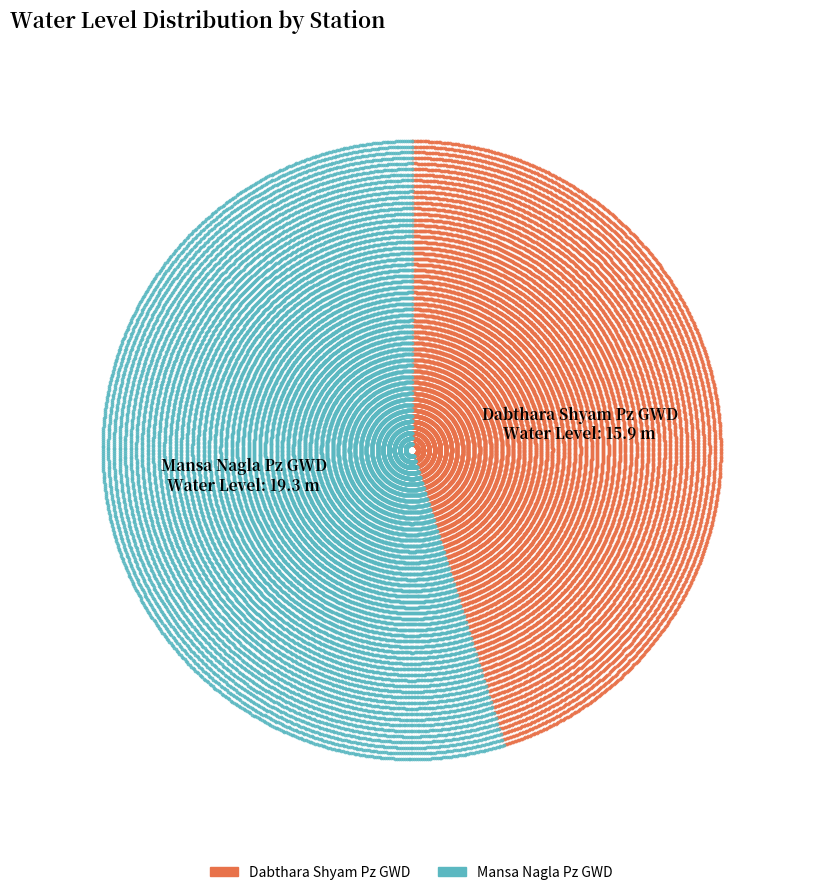

Between Mansa Nagla Pz GWD and Dabthara Shyam Pz GWD, which is larger?

Mansa Nagla Pz GWD